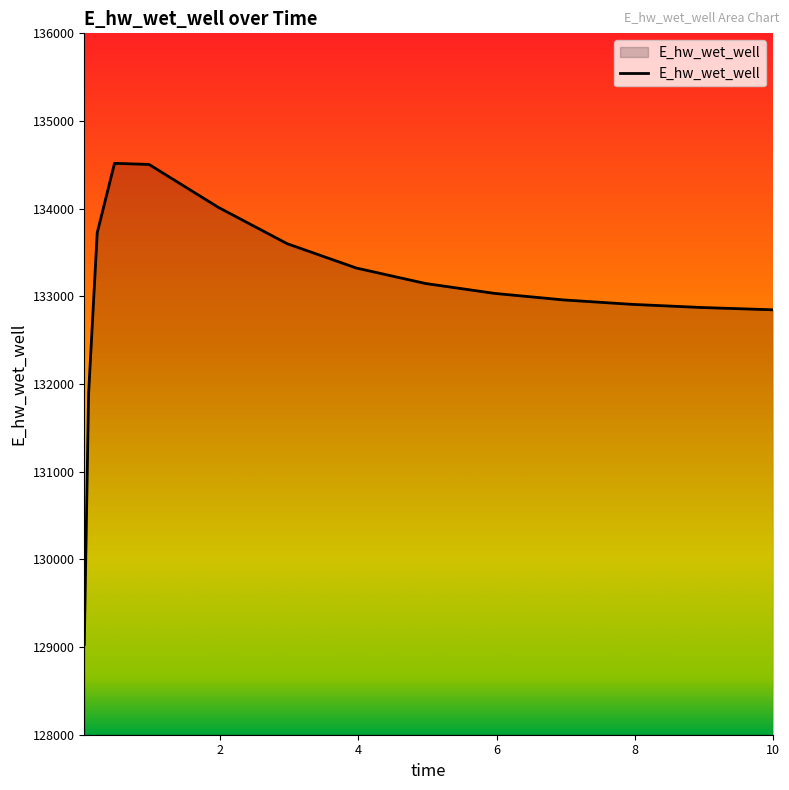

What is the maximum value shown in the chart?

134517.2